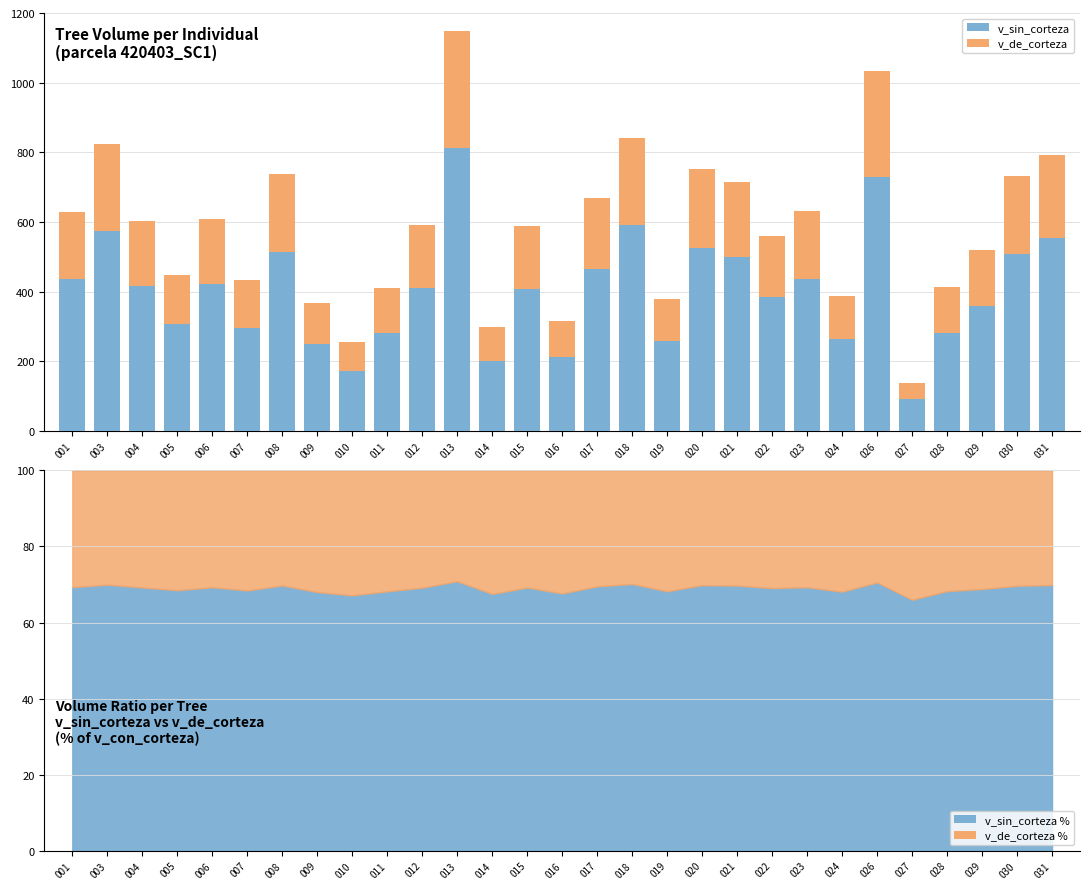

Where is v_de_corteza nearest to the value 191?

001